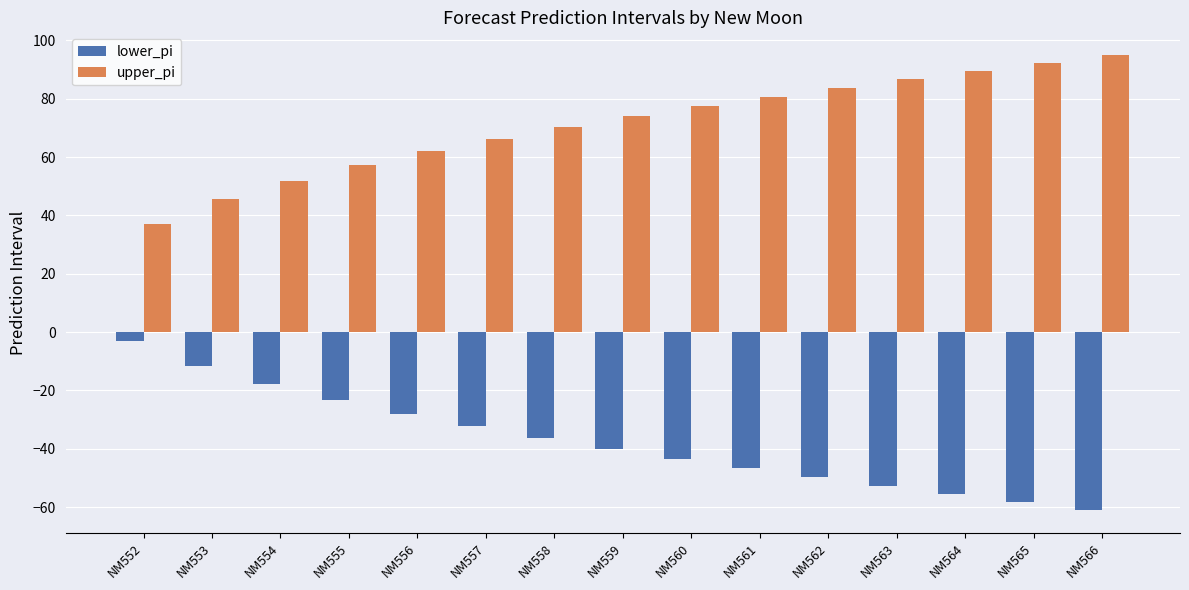

The lower_pi series shows -28.0 at NM556. True or false?

True